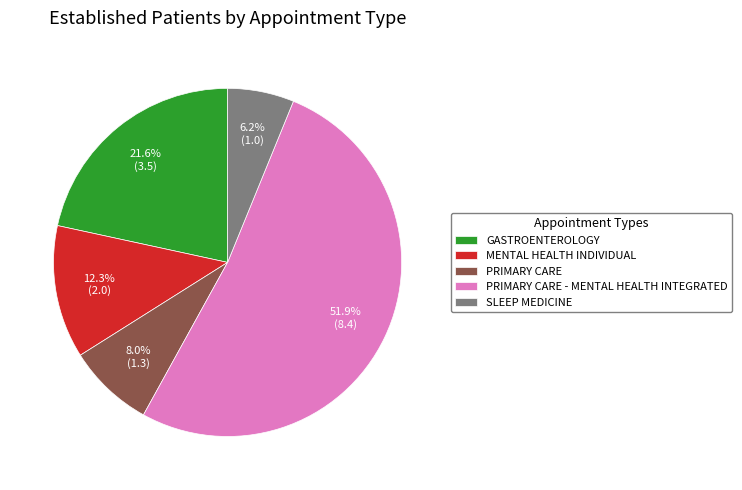

Is it true that PRIMARY CARE - MENTAL HEALTH INTEGRATED is 39% of the pie?

False